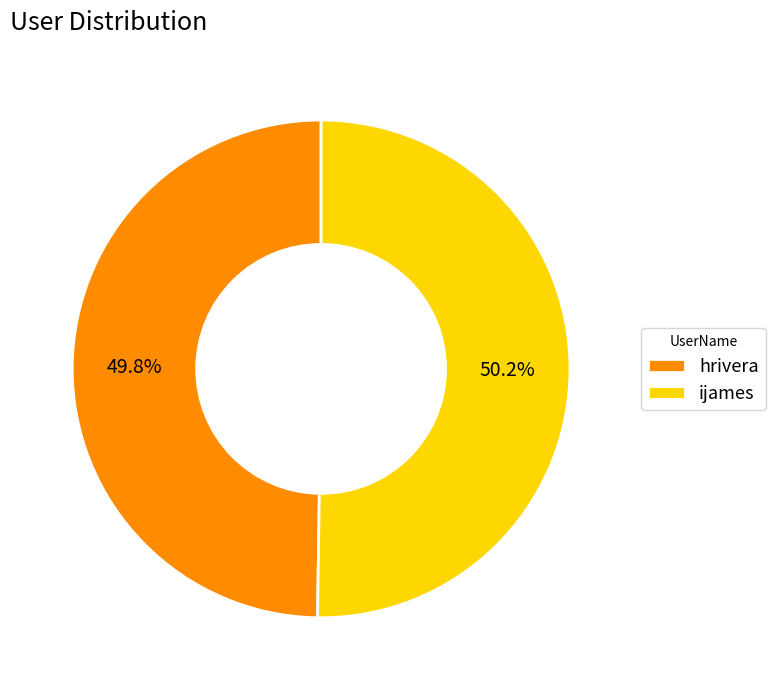

Approximately how many times larger is the value at ijames compared to hrivera?

1.0